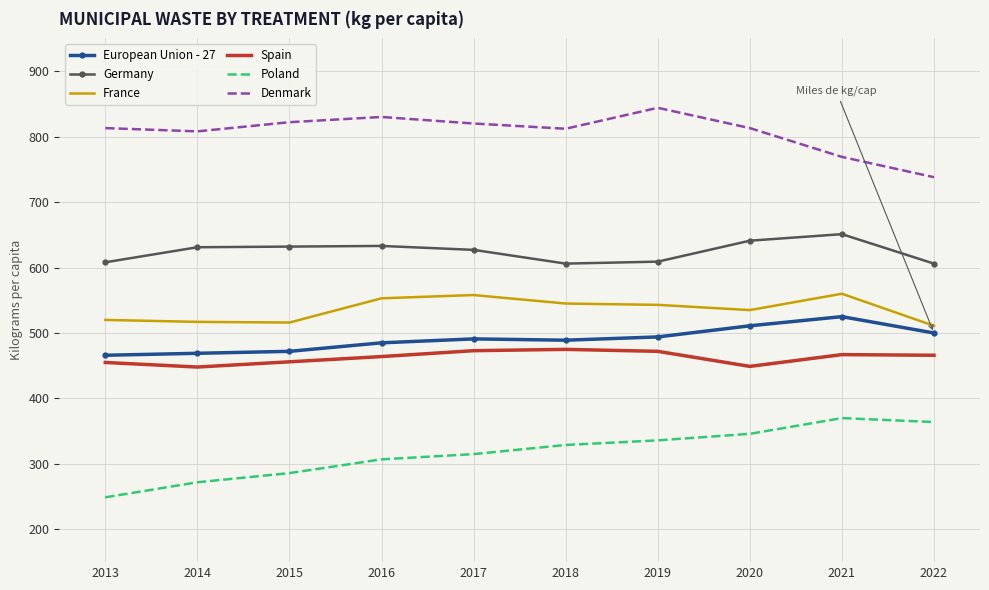

True or false: Spain and Denmark intersect in this chart.

False